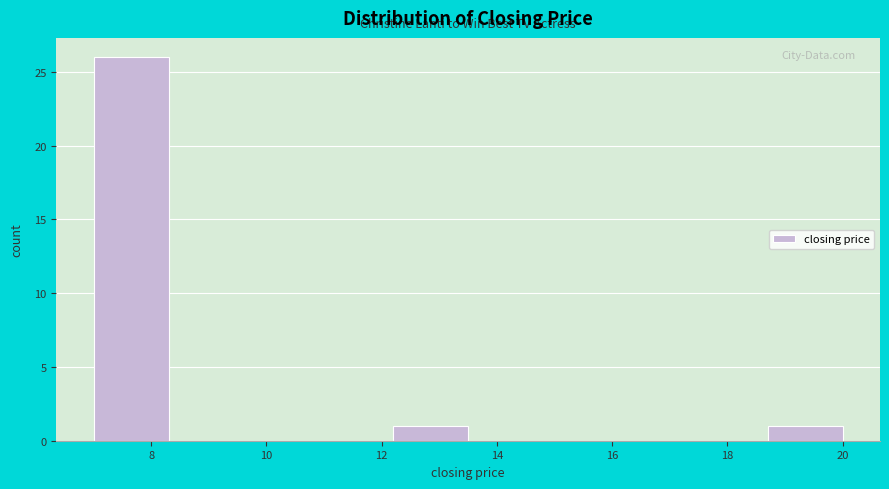

Which range on the x-axis has the tallest bar?

7.0 to 8.3